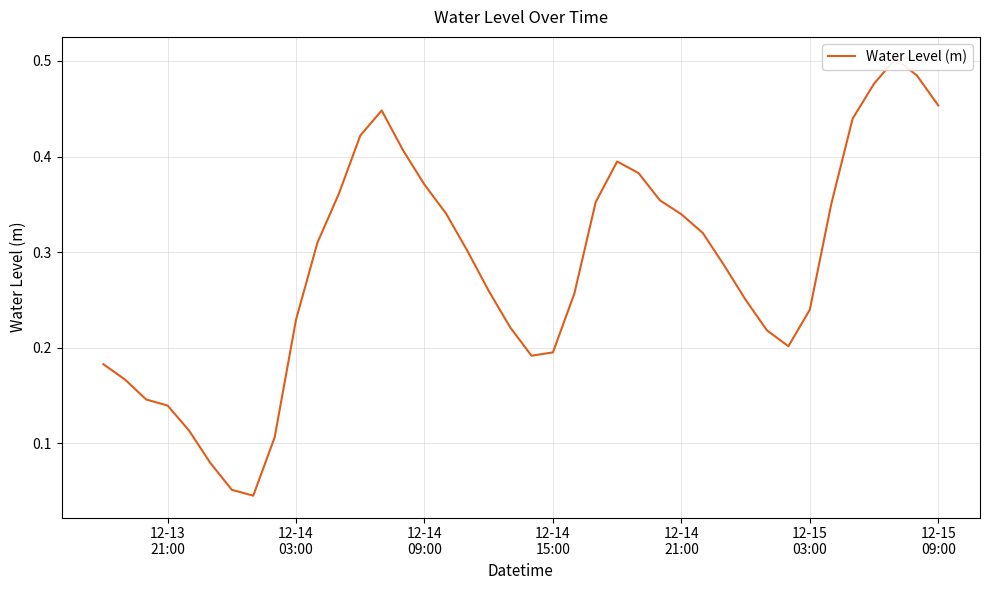

What is the difference between the maximum and minimum values?

0.5